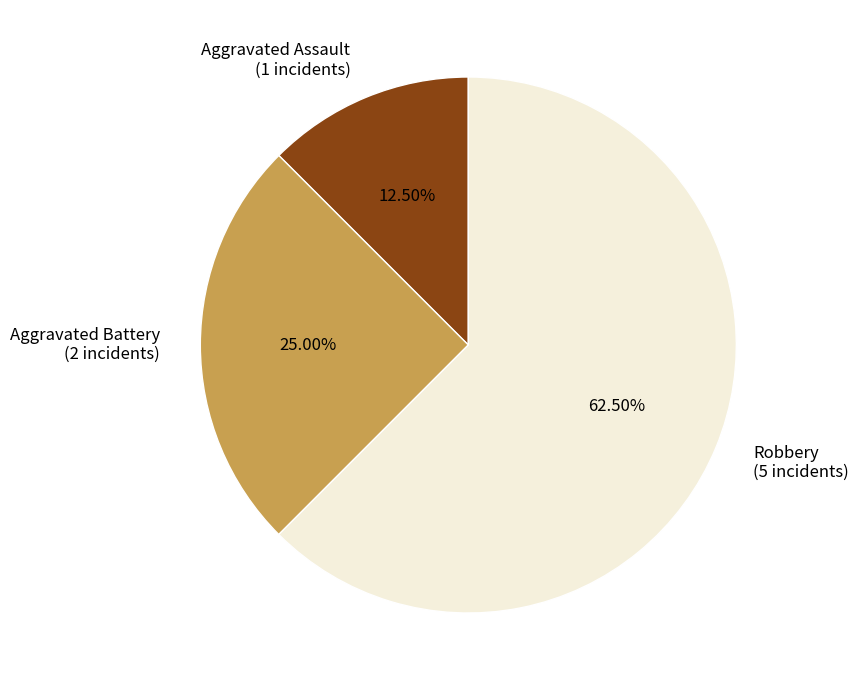

Which category has the smallest portion of the pie?

Aggravated Assault